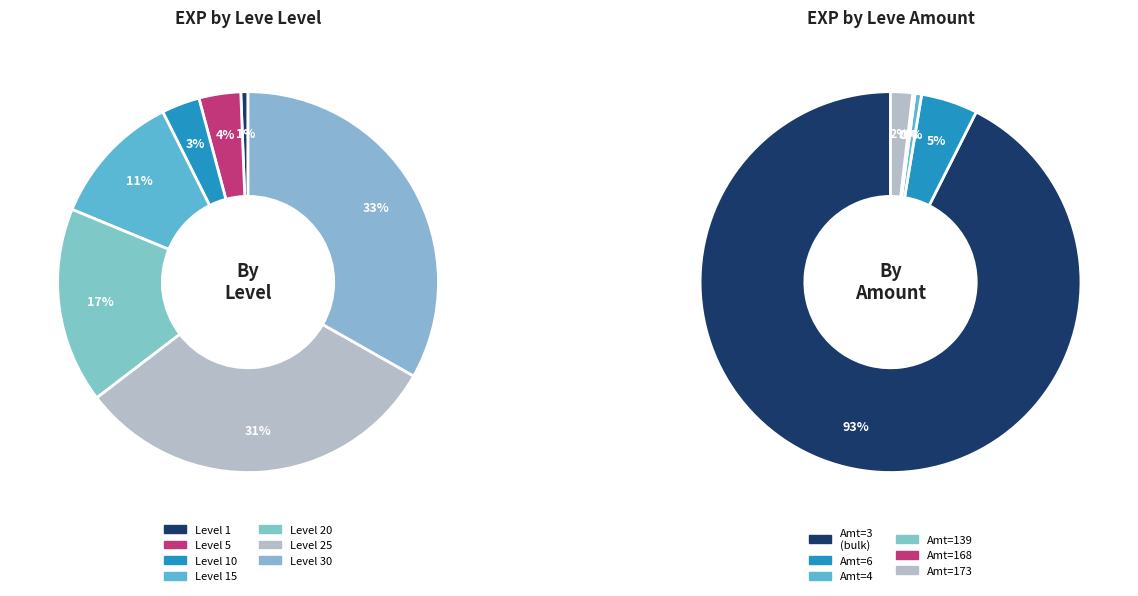

Approximately how many times larger is the value at Leve Amount 139 compared to Leve Amount 173?

0.6